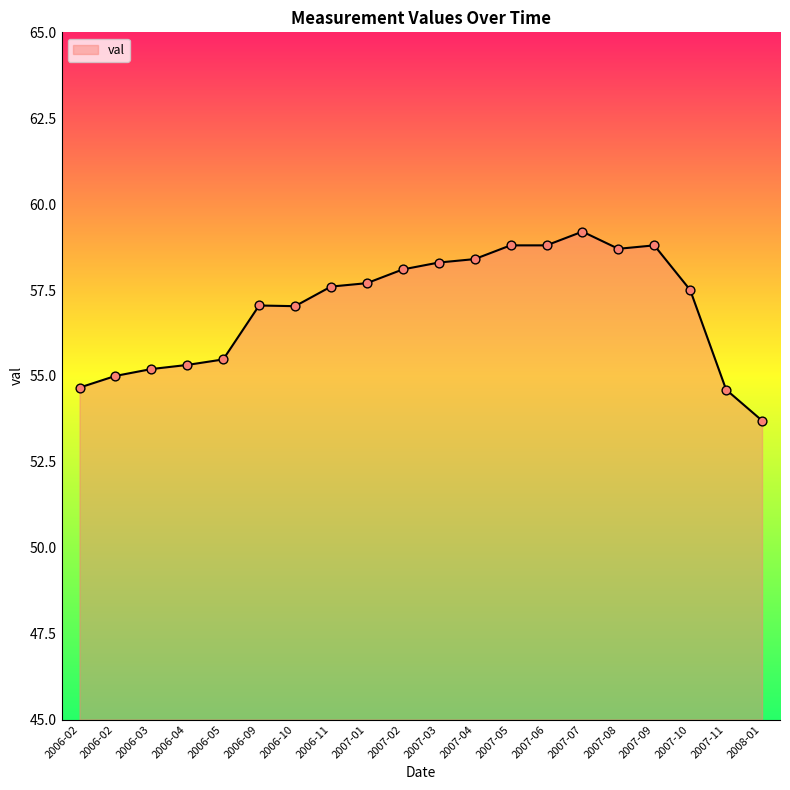

Does the chart have visible grid lines?

No